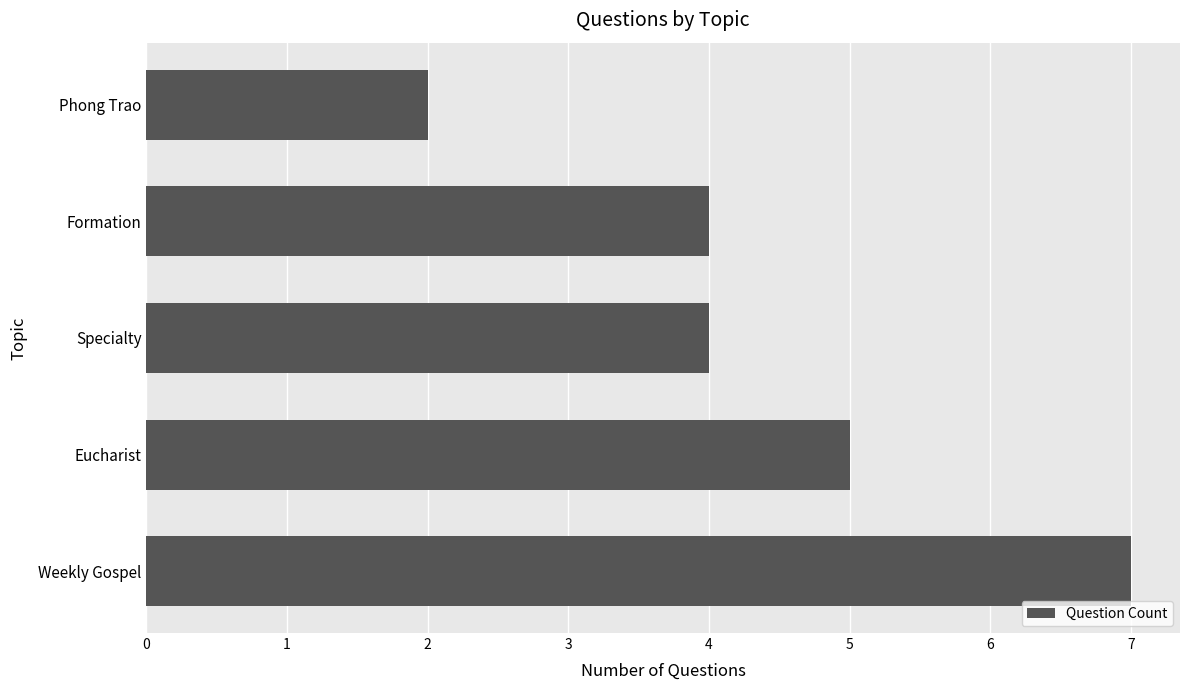

Is it true that the value at Formation is 4?

True